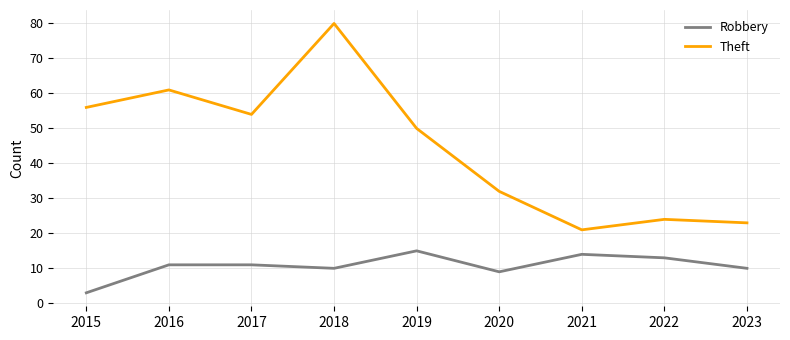

Reading left to right, transcribe all the data shown in this chart.

Robbery: 3	11	11	10	15	9	14	13	10
Theft: 56	61	54	80	50	32	21	24	23